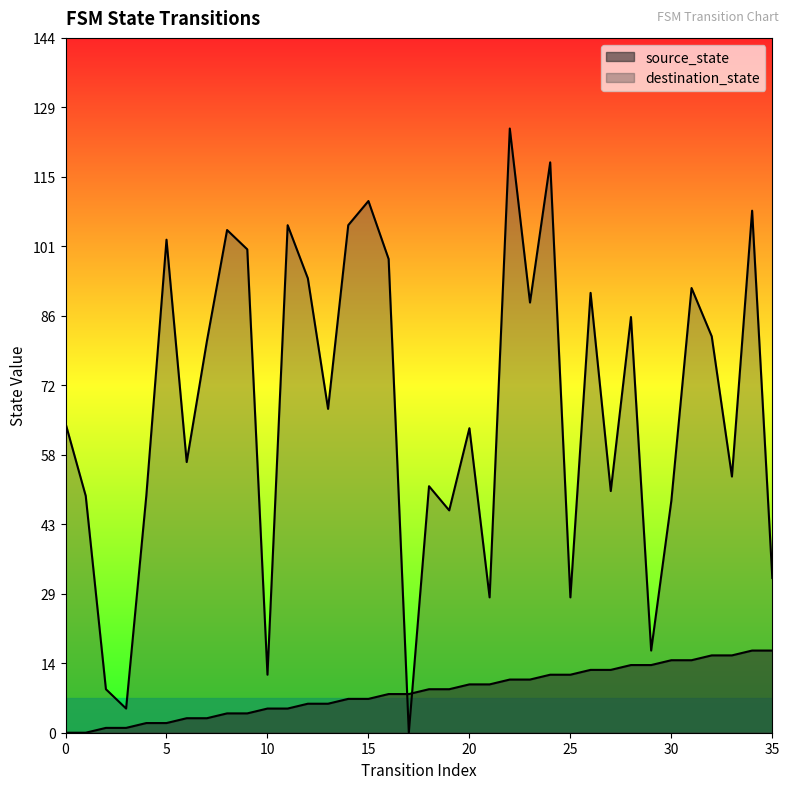

What value does the source_state series have at 19?

9